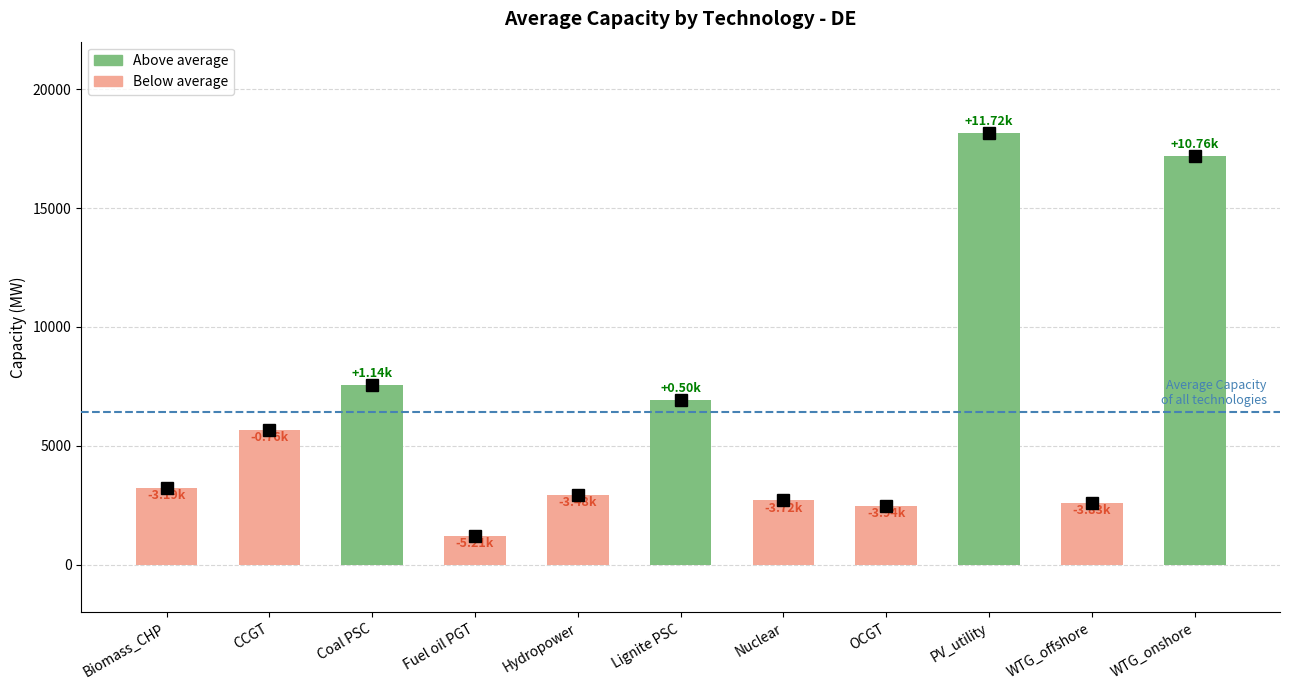

The chart shows a value of 1647.0 at Hydropower. True or false?

False